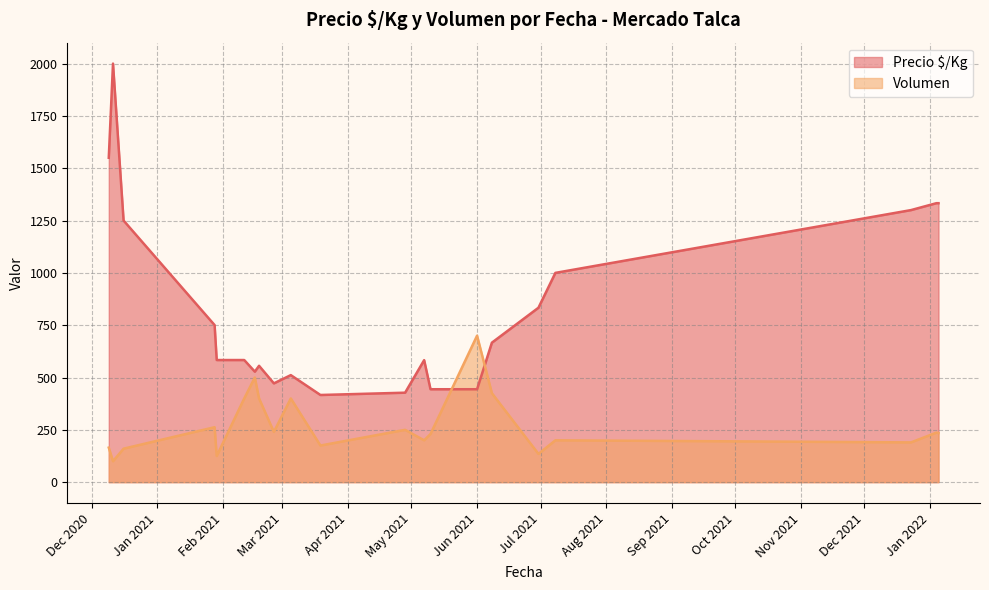

Where is the first local minimum for Volumen?

2020-12-11